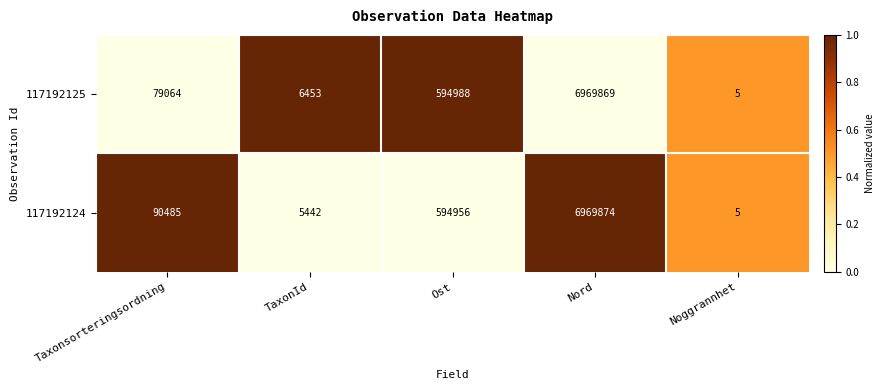

Rank the series by their maximum value, from lowest to highest.

117192125, 117192124